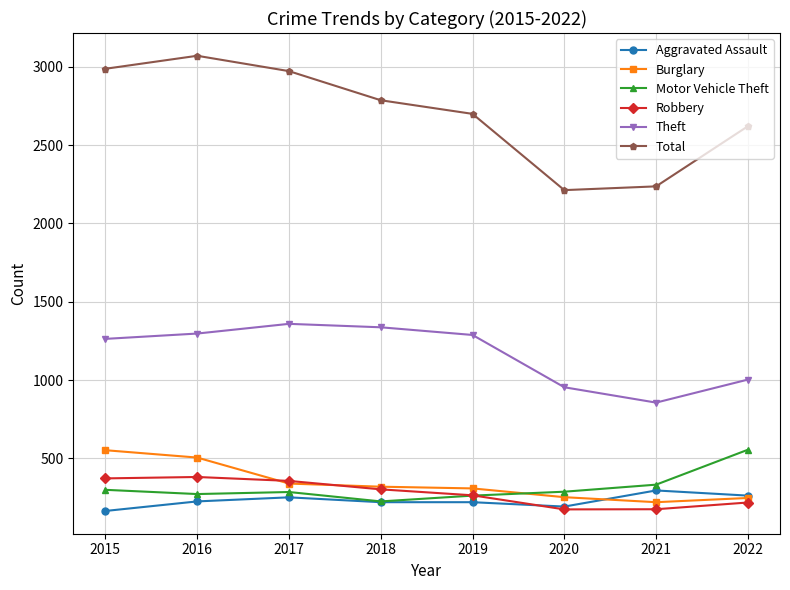

At which label does Motor Vehicle Theft reach its peak?

2022